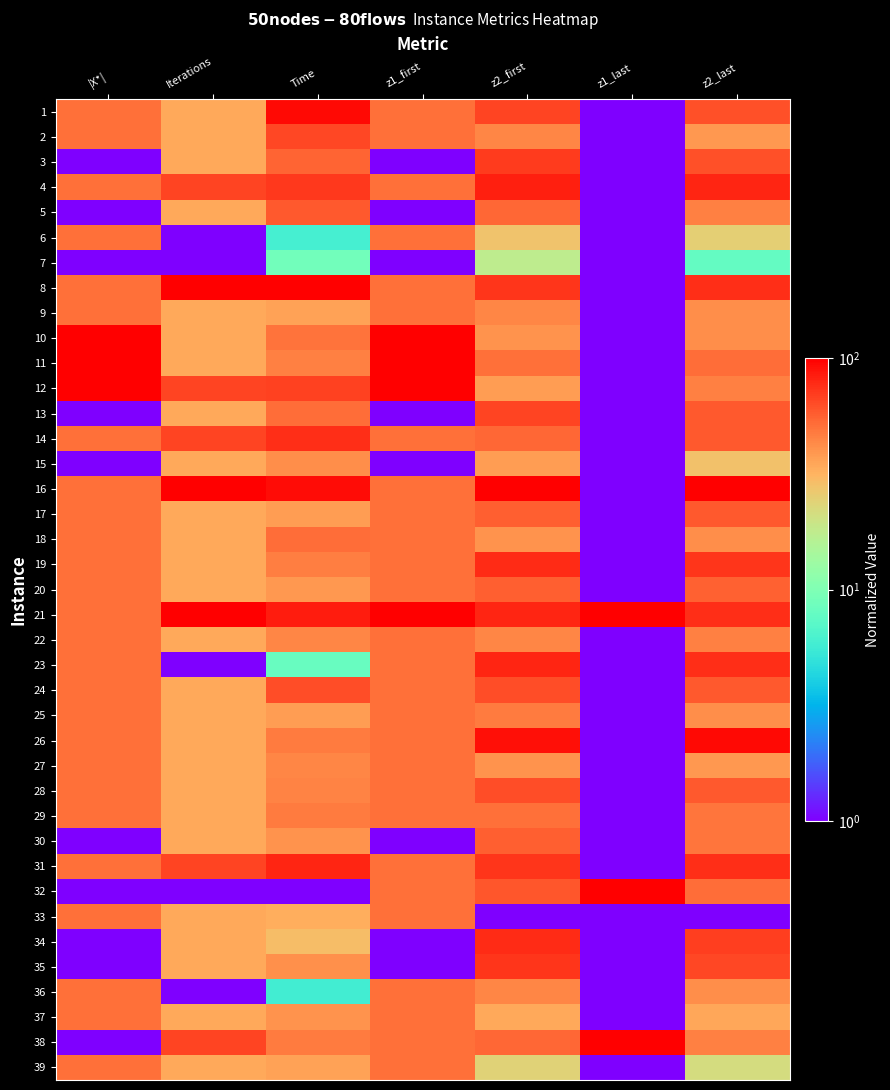

At which category is the sum across all series the highest?

z2_first